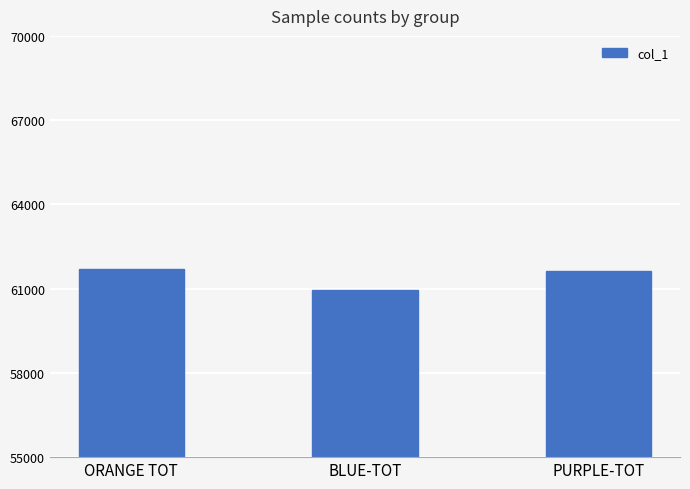

The chart shows a value of 60950 at BLUE-TOT. True or false?

True